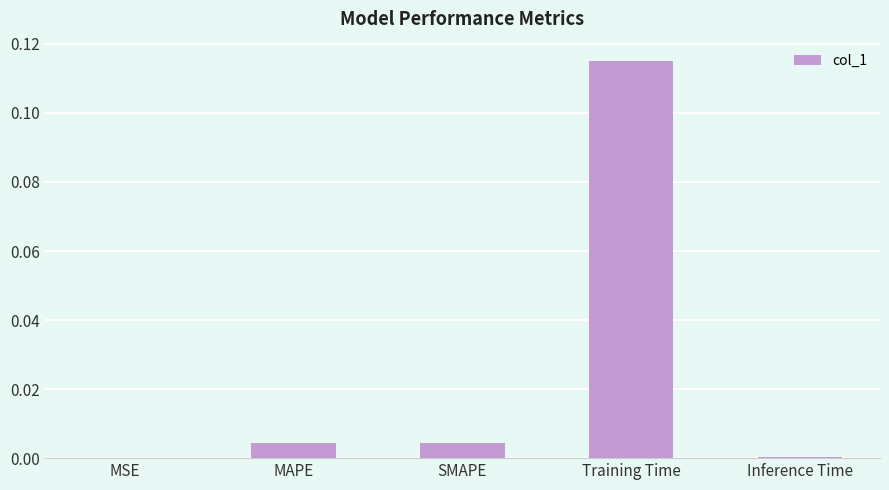

The chart shows a value of 0.0 at Inference Time. True or false?

True